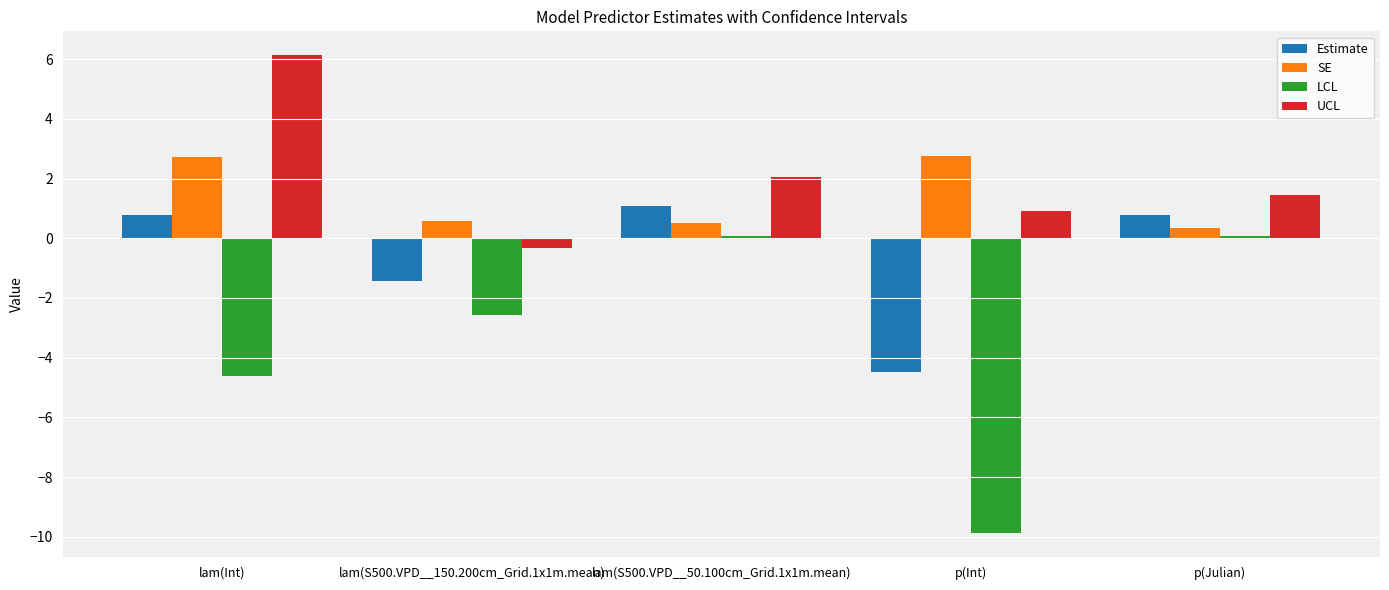

Between lam(S500.VPD__150.200cm_Grid.1x1m.mean) and lam(S500.VPD__50.100cm_Grid.1x1m.mean), which series saw the biggest shift?

LCL